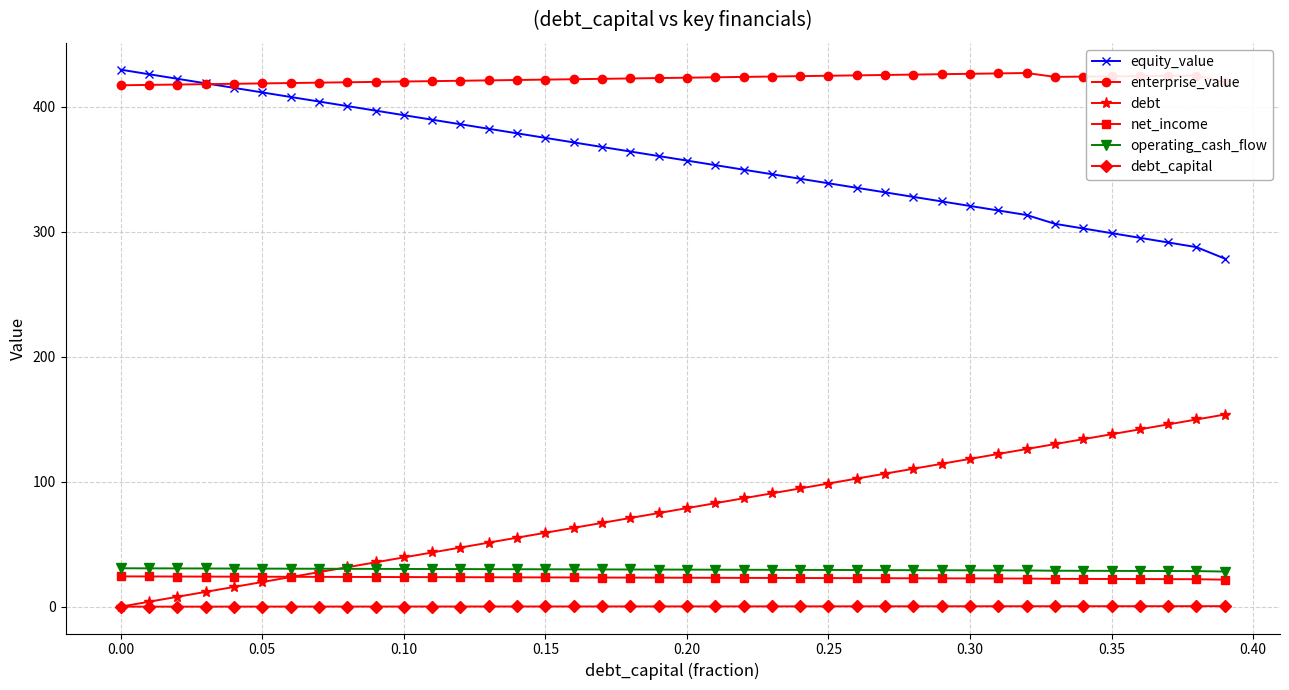

What is the maximum value shown in the chart?

429.9